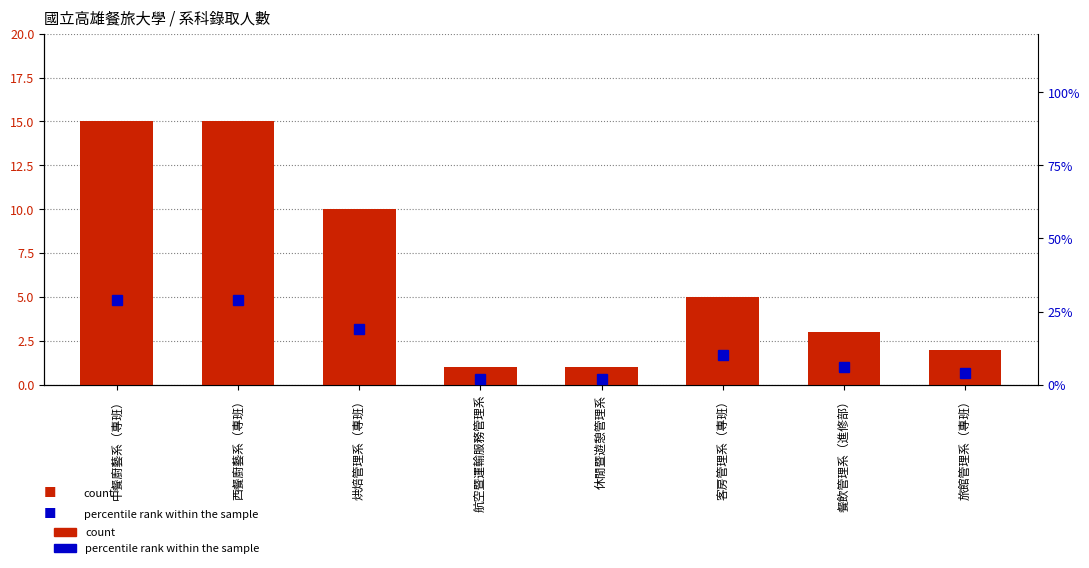

At which label does count first exceed 5?

中餐廚藝系（專班）